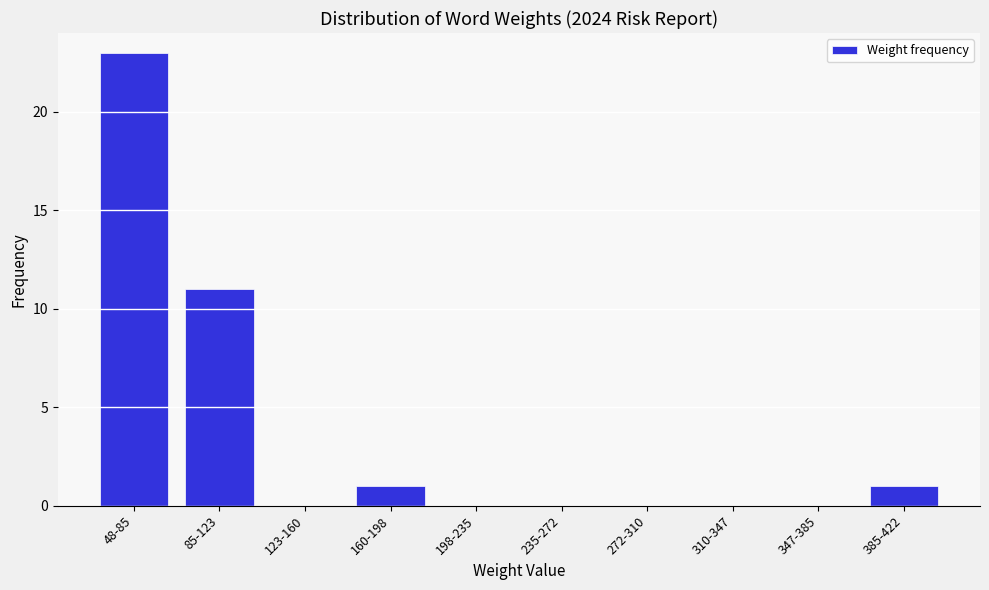

Reading right to left, what are all the values shown in this chart?

385-422=1	347-385=0	310-347=0	272-310=0	235-272=0	198-235=0	160-198=1	123-160=0	85-123=11	48-85=23